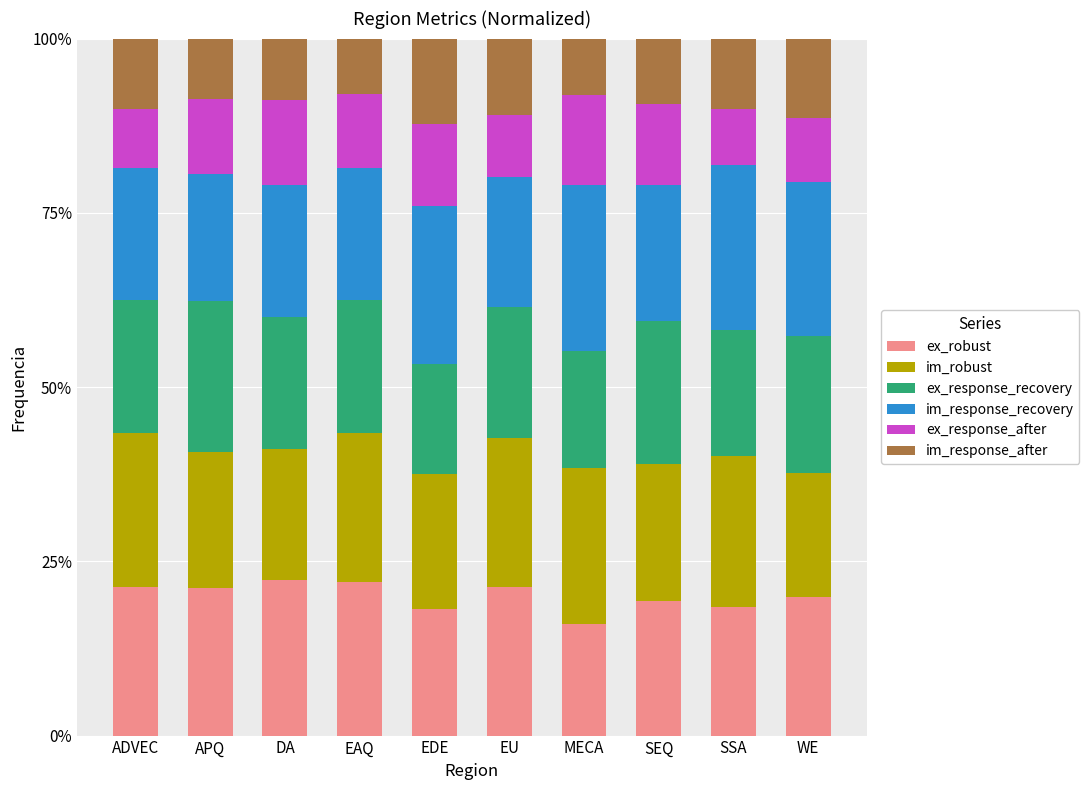

What are all the series names shown in the legend?

ex_robust, im_robust, ex_response_recovery, im_response_recovery, ex_response_after, im_response_after